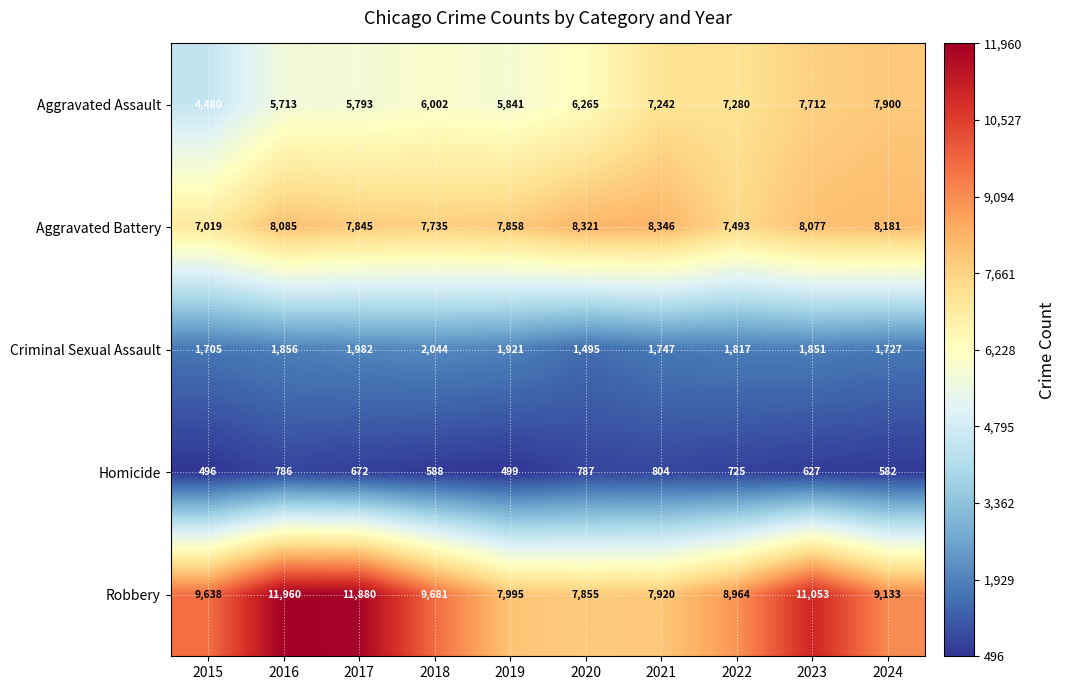

Which label corresponds to the smallest value in the chart?

2015